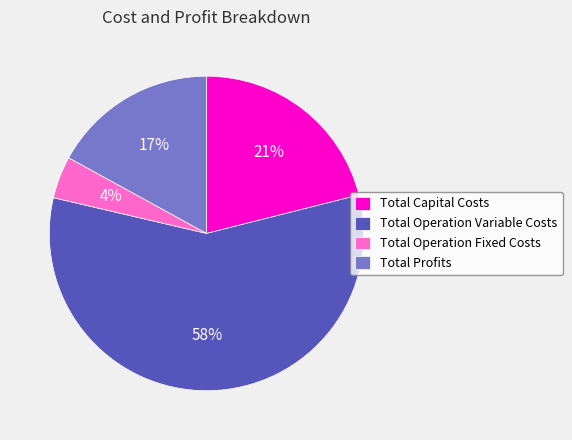

How many segments does this pie chart have?

4